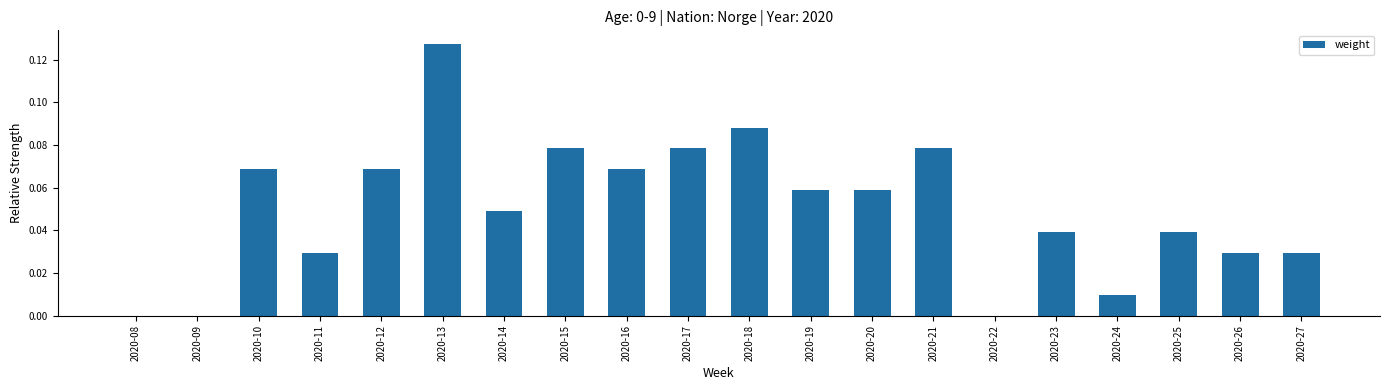

The chart shows a value of 0.0 at 2020-10. True or false?

False